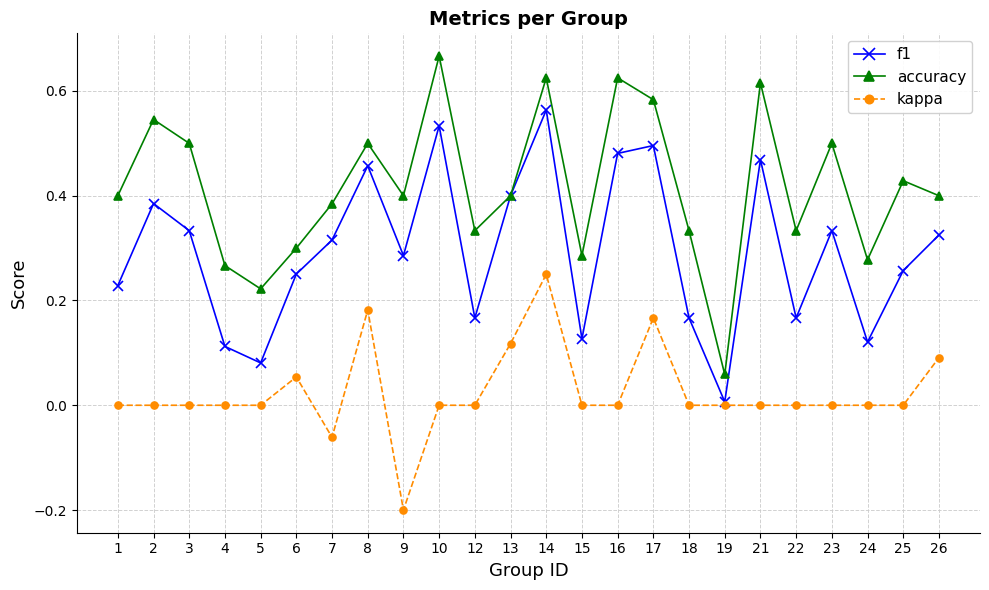

True or false: f1 has more than 0 interior local peaks.

True